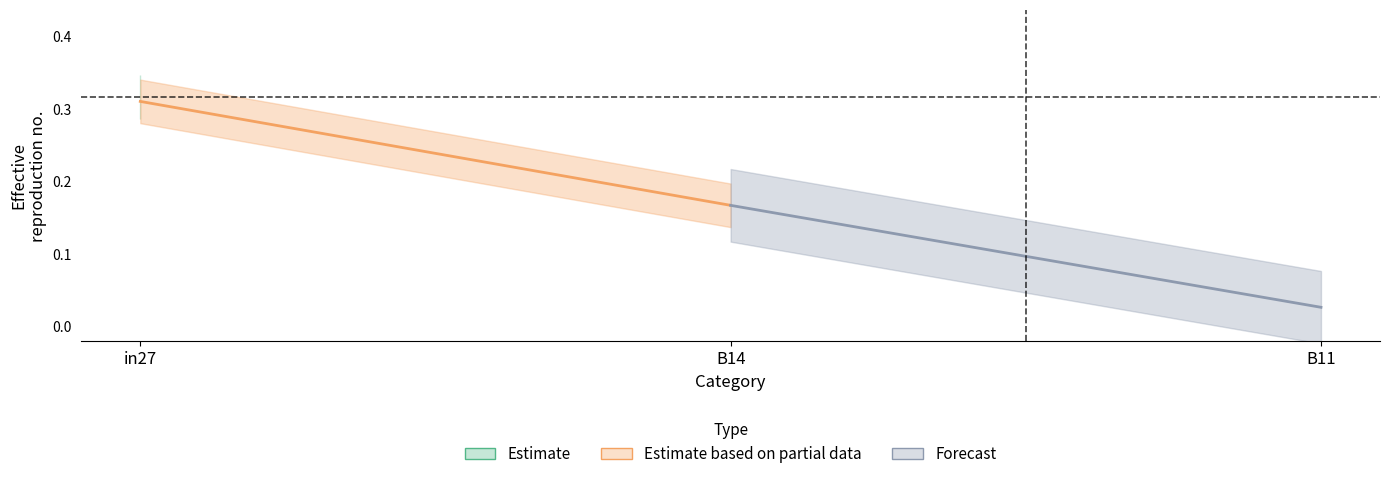

At which category is the sum across all series the highest?

in27